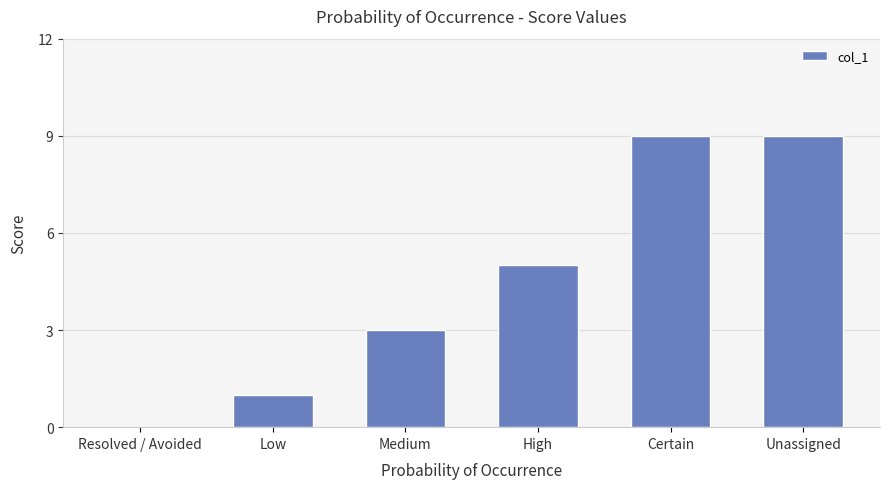

What is the sum of the values at Certain and Low?

10